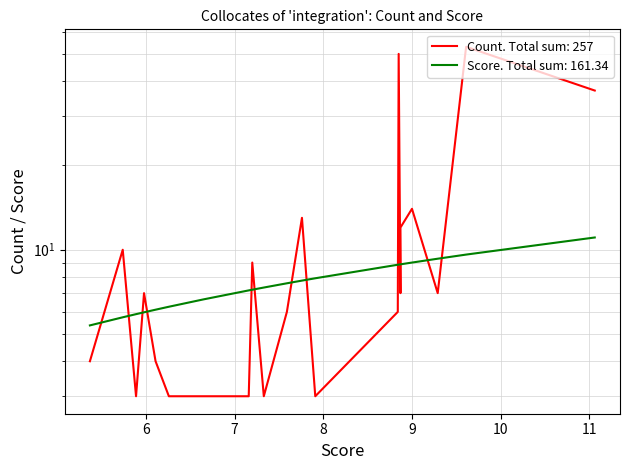

How many times do Count and Score cross each other?

13